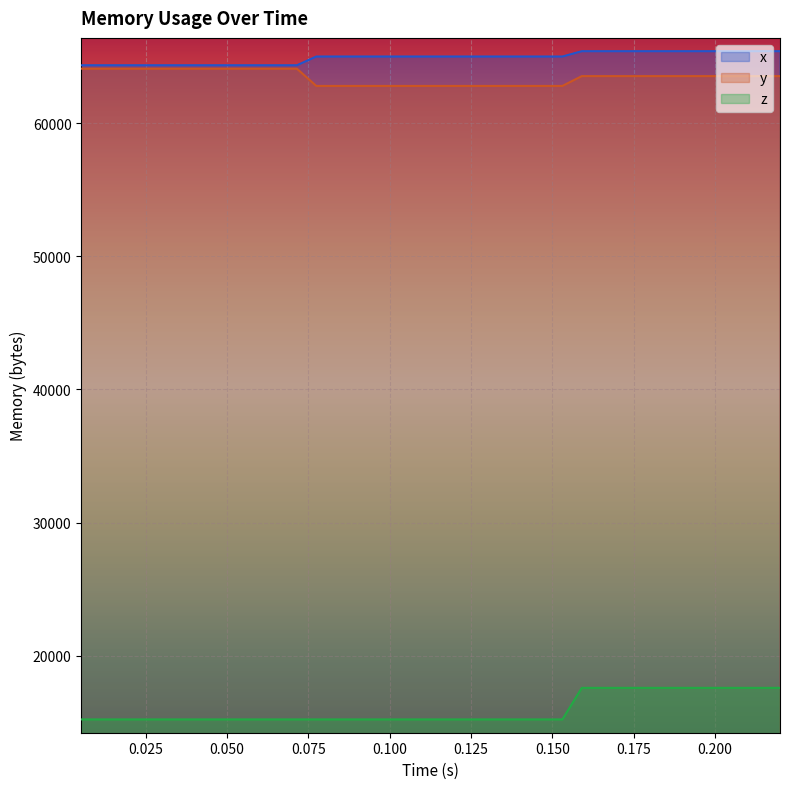

True or false: z and x intersect in this chart.

False